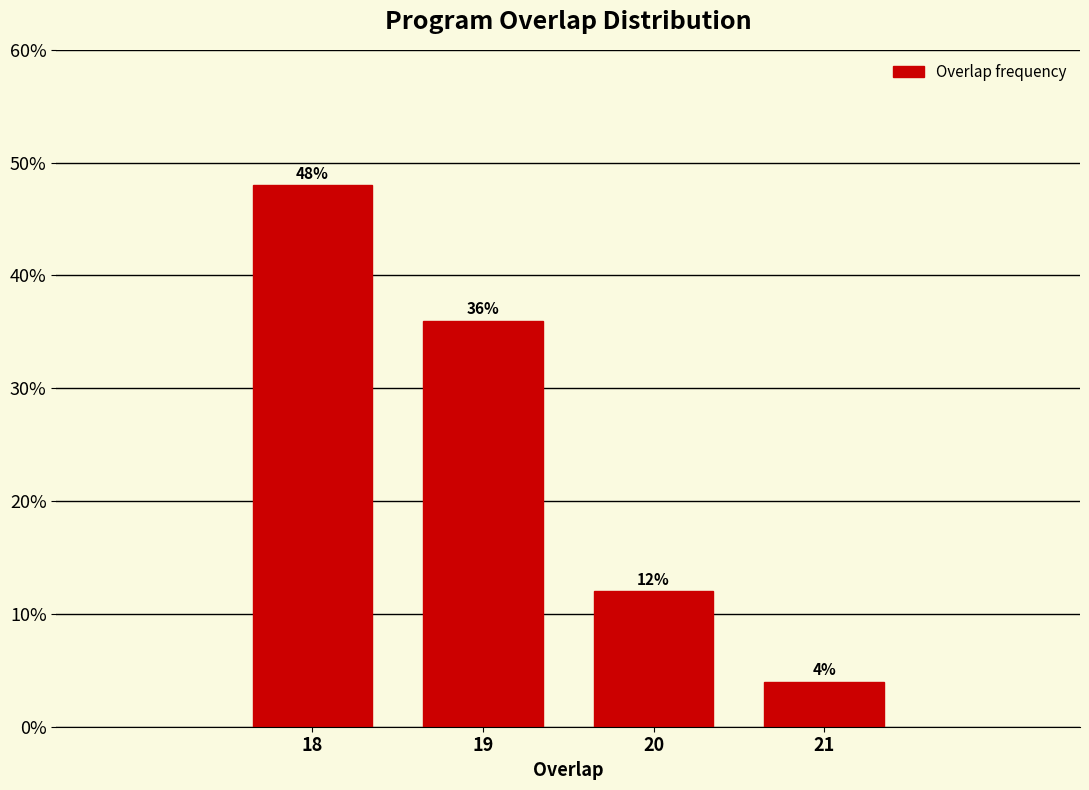

Reading right to left, what are all the values shown in this chart?

21=4	20=12	19=36	18=48